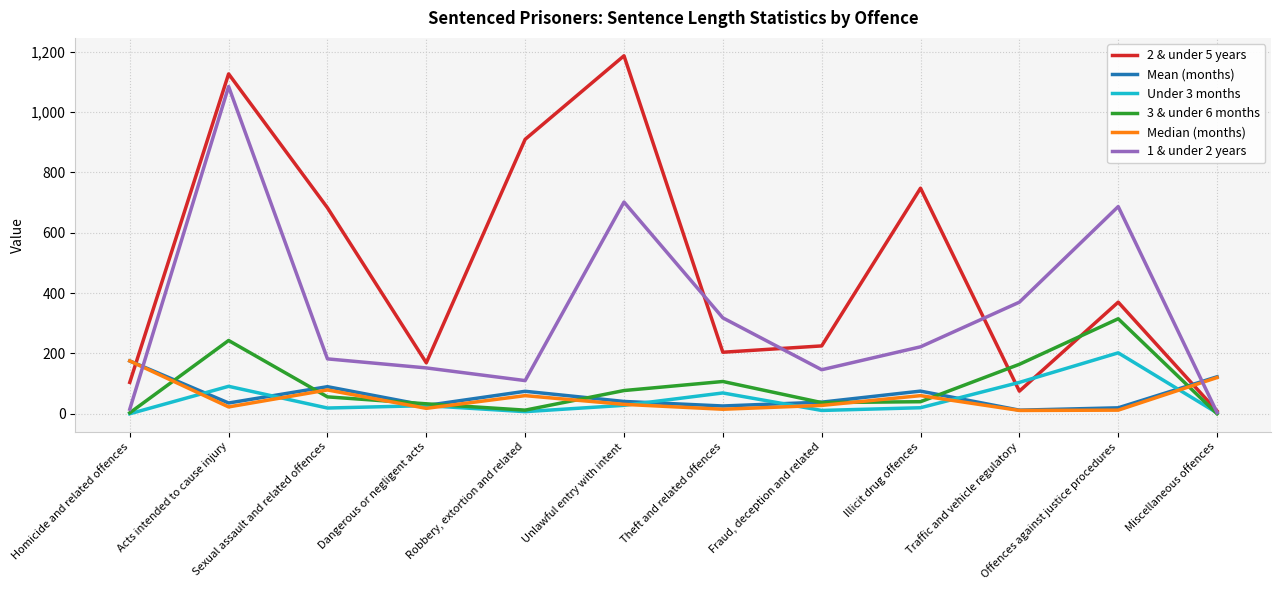

Which series has the largest total across all categories?

2 & under 5 years